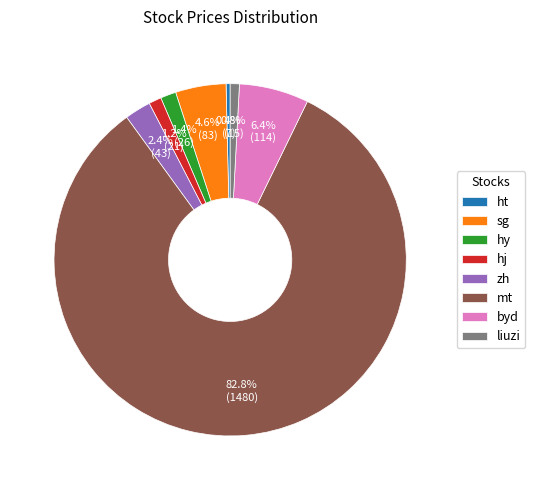

True or false: ht accounts for 13% of the total.

False